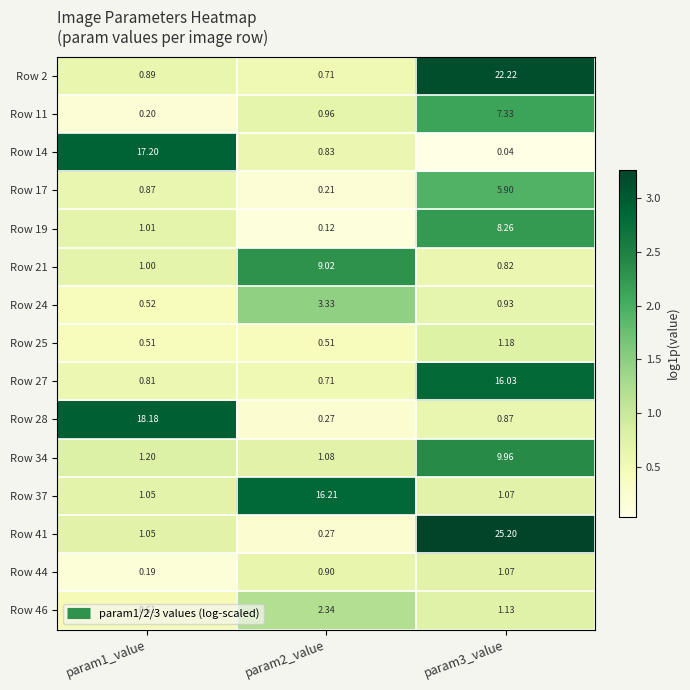

Is the value of Row 41 at param3_value greater than the value of Row 21 at param2_value?

Yes